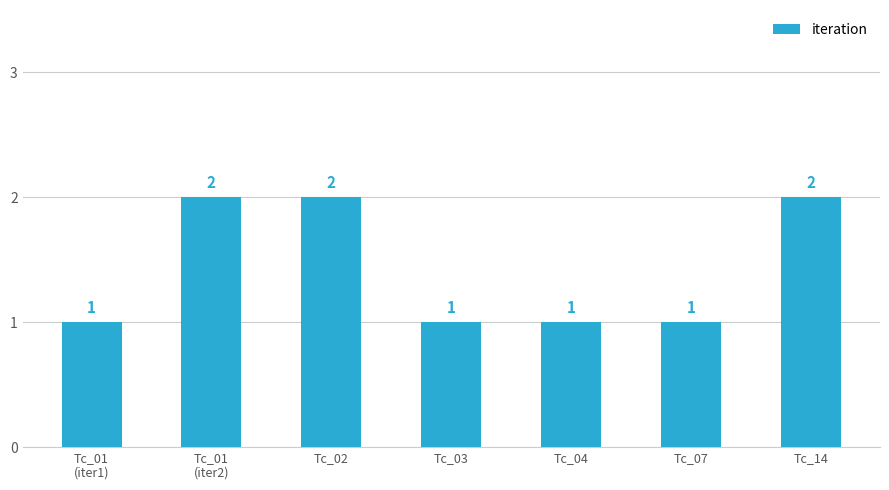

What is the smallest value displayed?

1